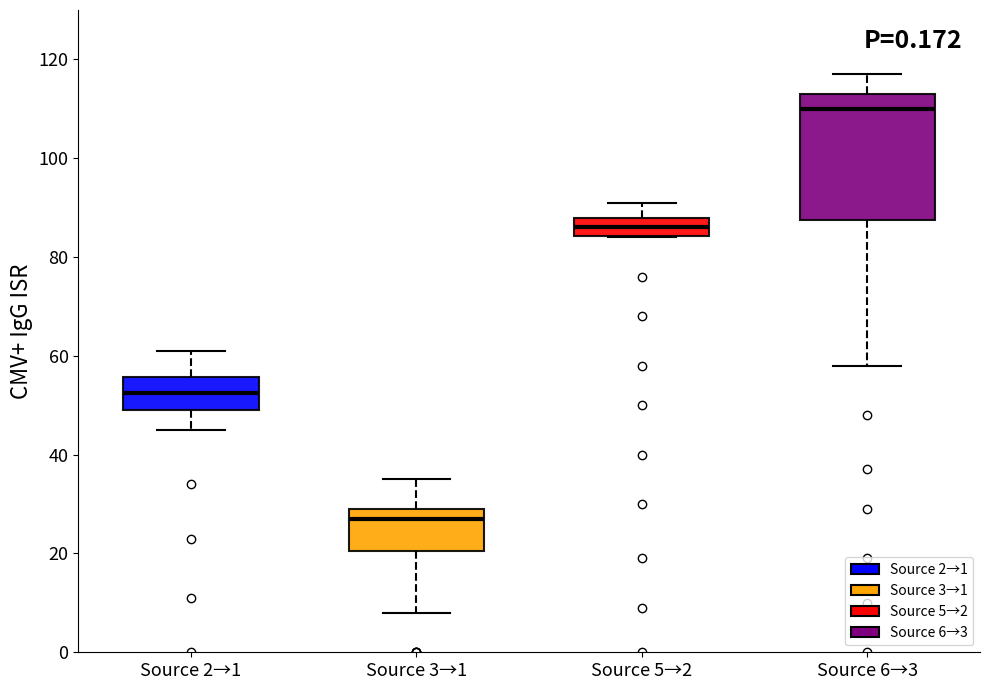

Where does the upper whisker of the box for Source 5→2 end on the y-axis? The values are not printed on the chart, so give them approximately, as read against the axis.

92